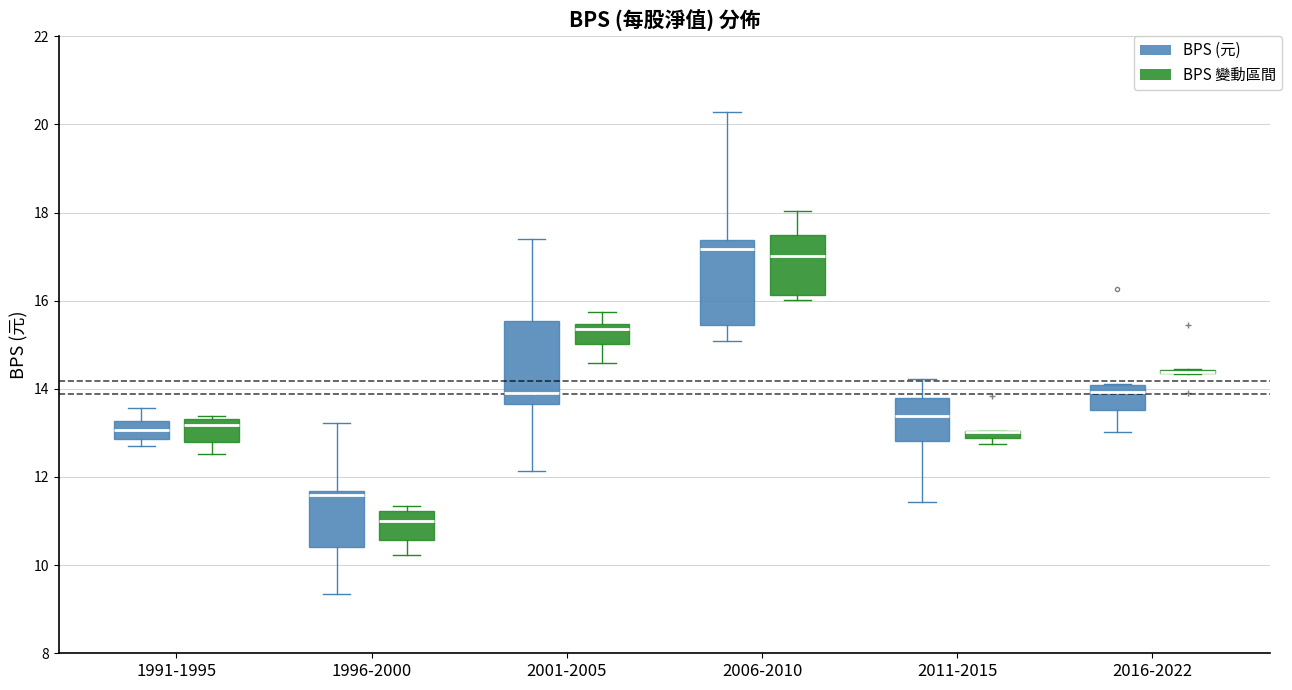

Where does the lower whisker of the box for 2011-2015 (BPS (元)) end on the y-axis? The values are not printed on the chart, so give them approximately, as read against the axis.

11.4